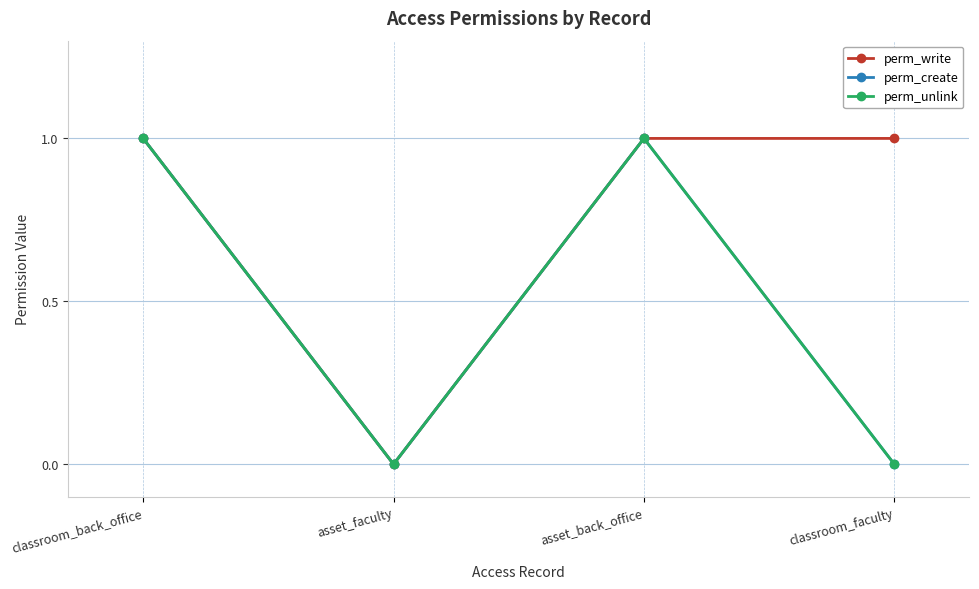

What is the value of the perm_write point at the 1st from the left?

1